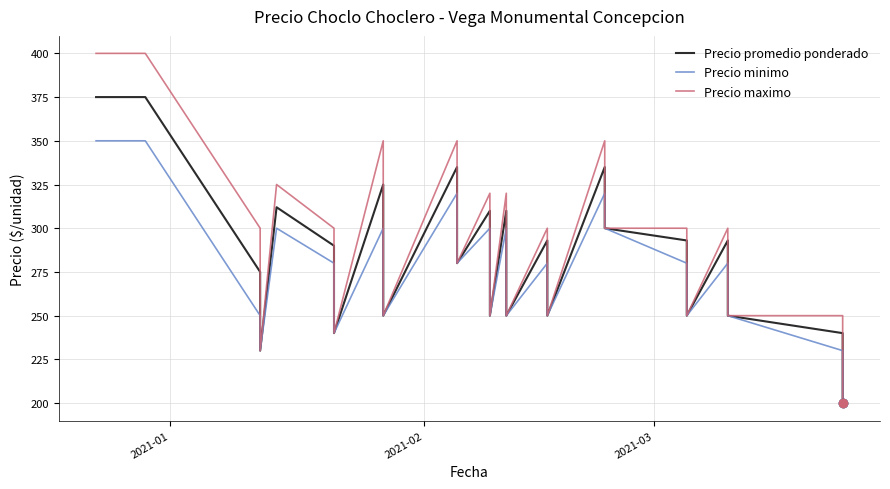

Does the chart display data point markers on the line(s)?

No